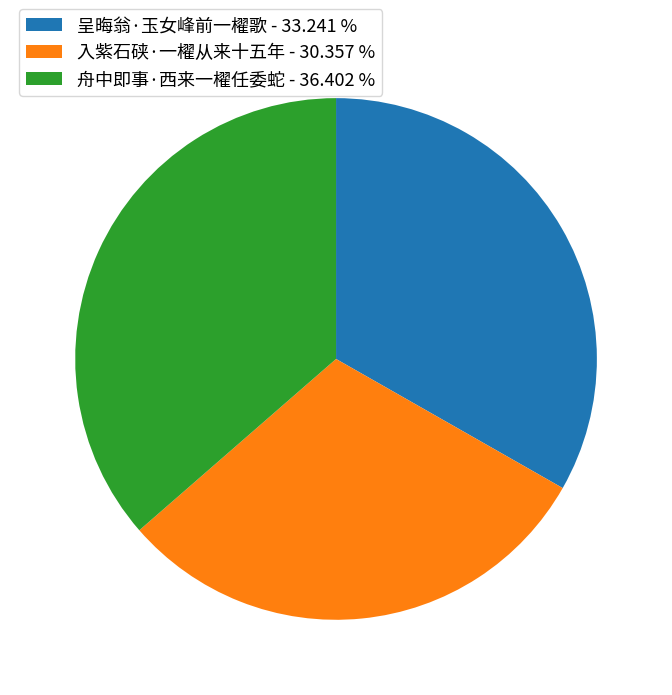

True or false: 舟中即事·西来一櫂任委蛇 accounts for 36% of the total.

True